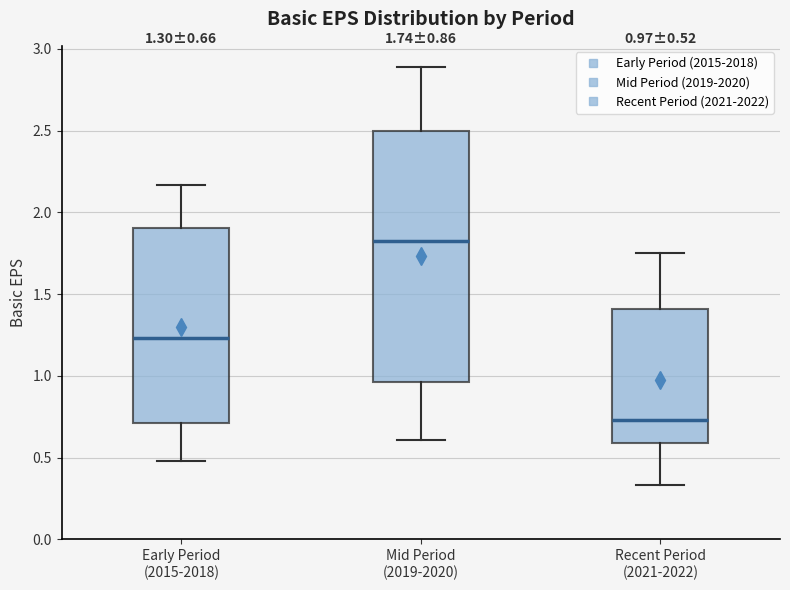

Comparing the boxes themselves (not the whiskers), which one is the tallest?

Mid Period (2019-2020)